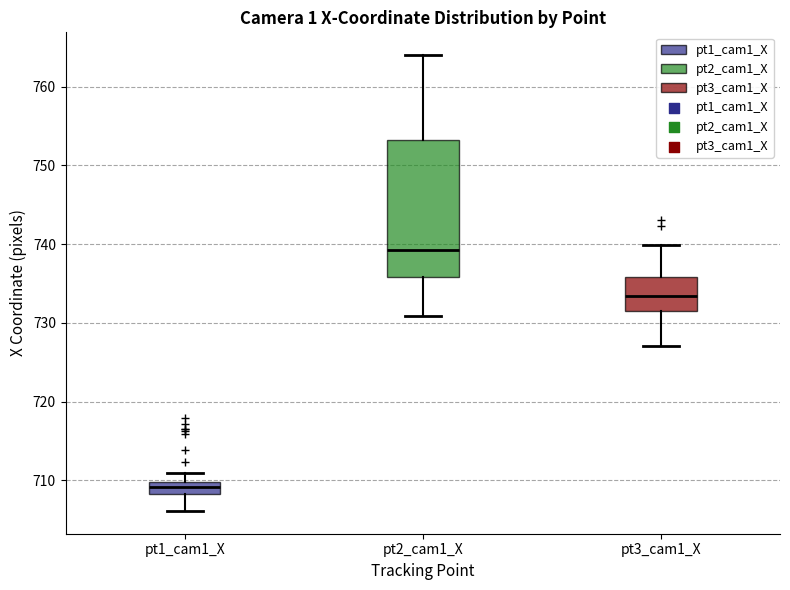

Which box is the tallest, from its lower edge to its upper edge?

pt2_cam1_X